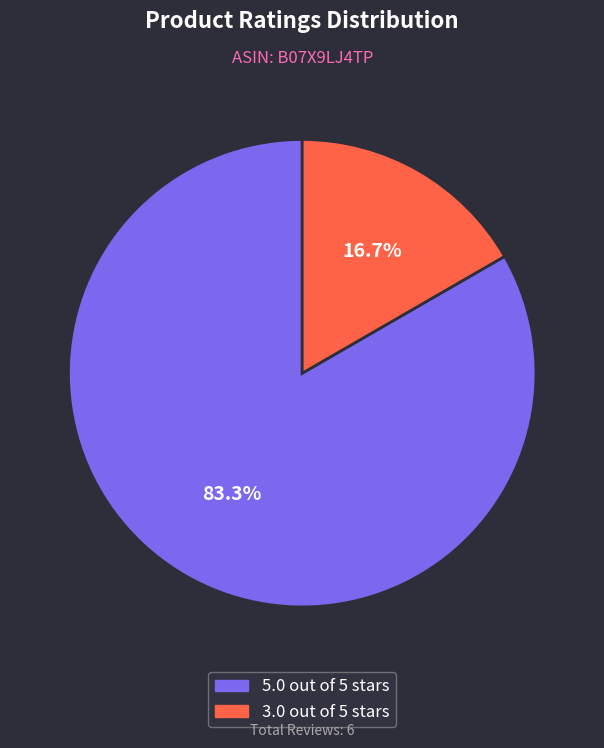

What percentage is NOT represented by 3.0 out of 5 stars?

83.3%